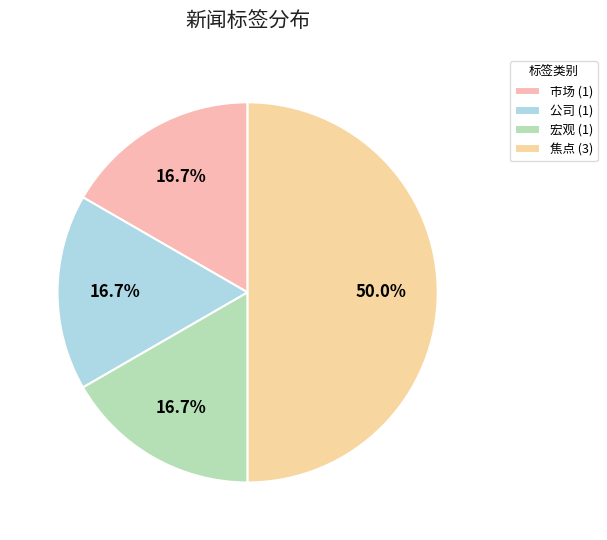

Which slice is the smallest?

市场